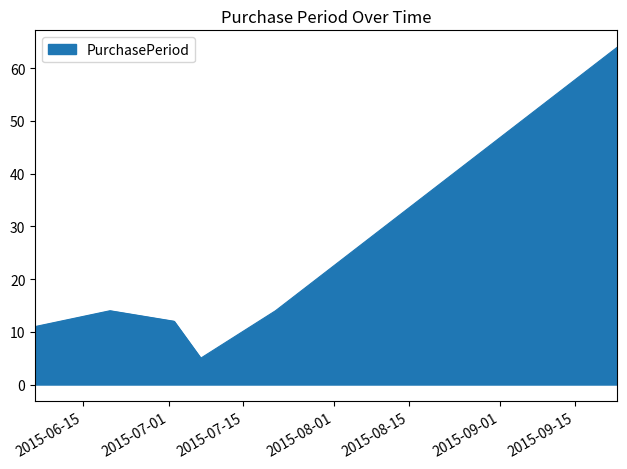

How many values are below 14?

3